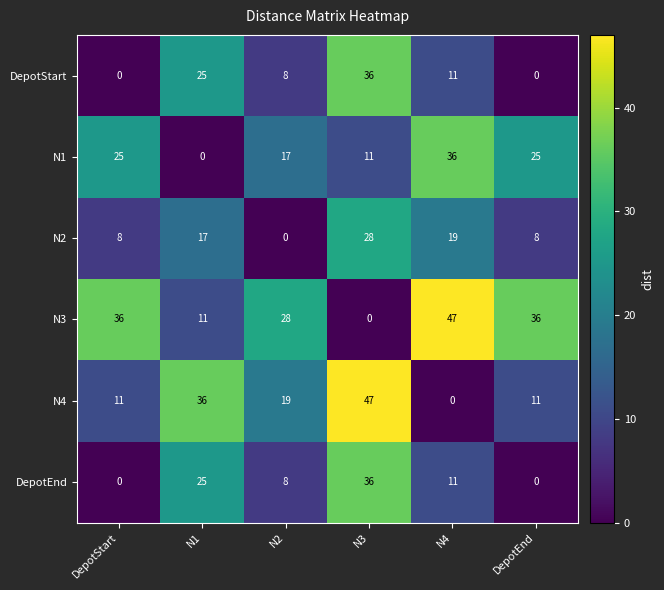

What is the sum of all DepotStart values?

80